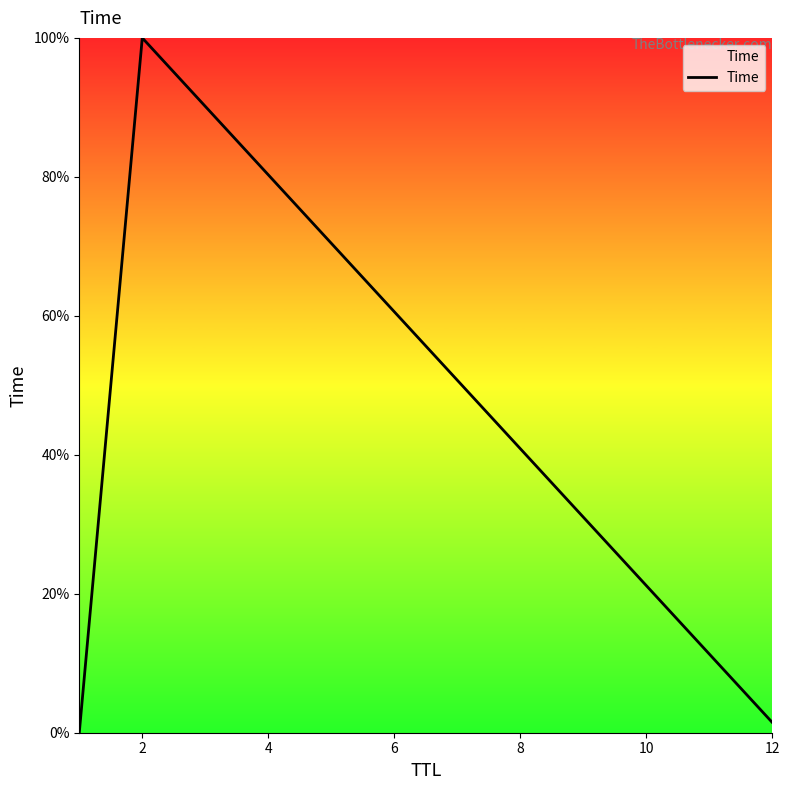

What is the maximum value shown in the chart?

100.0